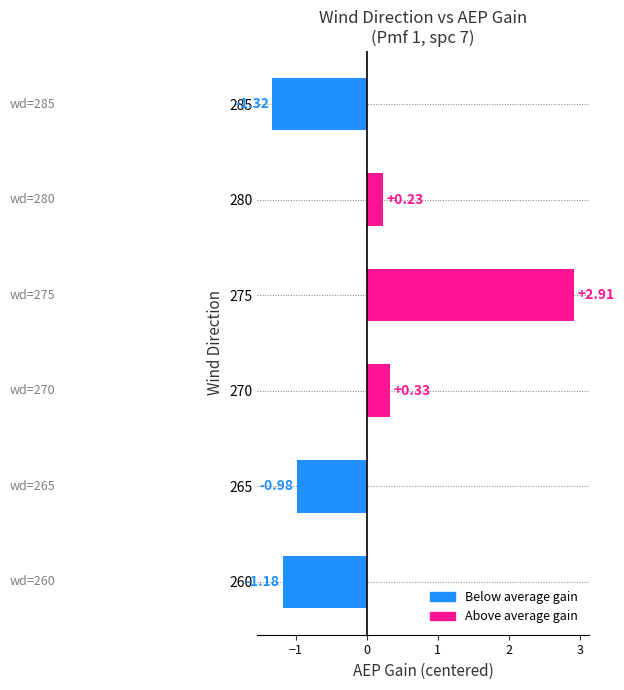

How many categories are shown in the chart?

6